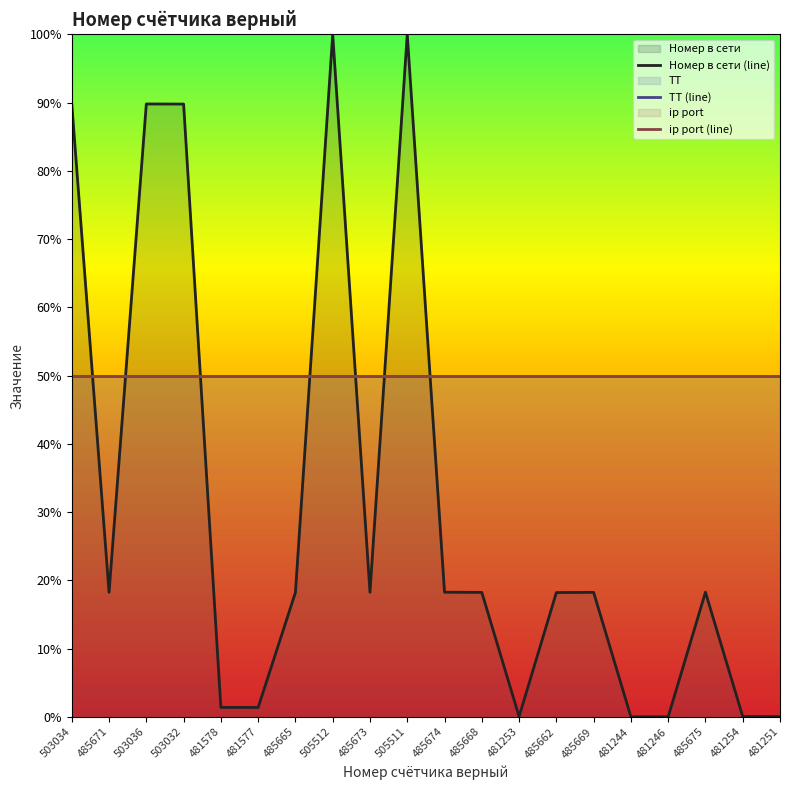

Rank the categories by Номер в сети (line) value from lowest to highest.

481244, 481246, 481251, 481253, 481254, 481577, 481578, 485662, 485665, 485668, 485669, 485671, 485673, 485674, 485675, 503032, 503034, 503036, 505511, 505512